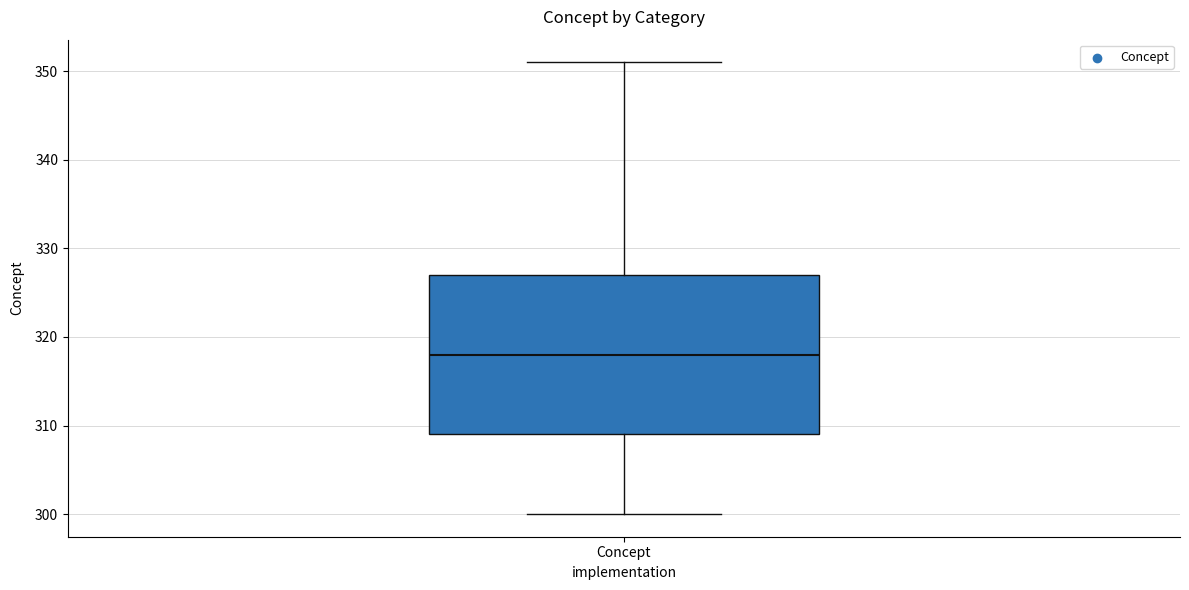

Read this box plot against the y-axis: the position of the median line, the range covered by the box, and the ends of both whiskers. The values are not printed on the chart, so give them approximately, as read against the axis.

median 318, box 309 to 327, whiskers 300 to 351